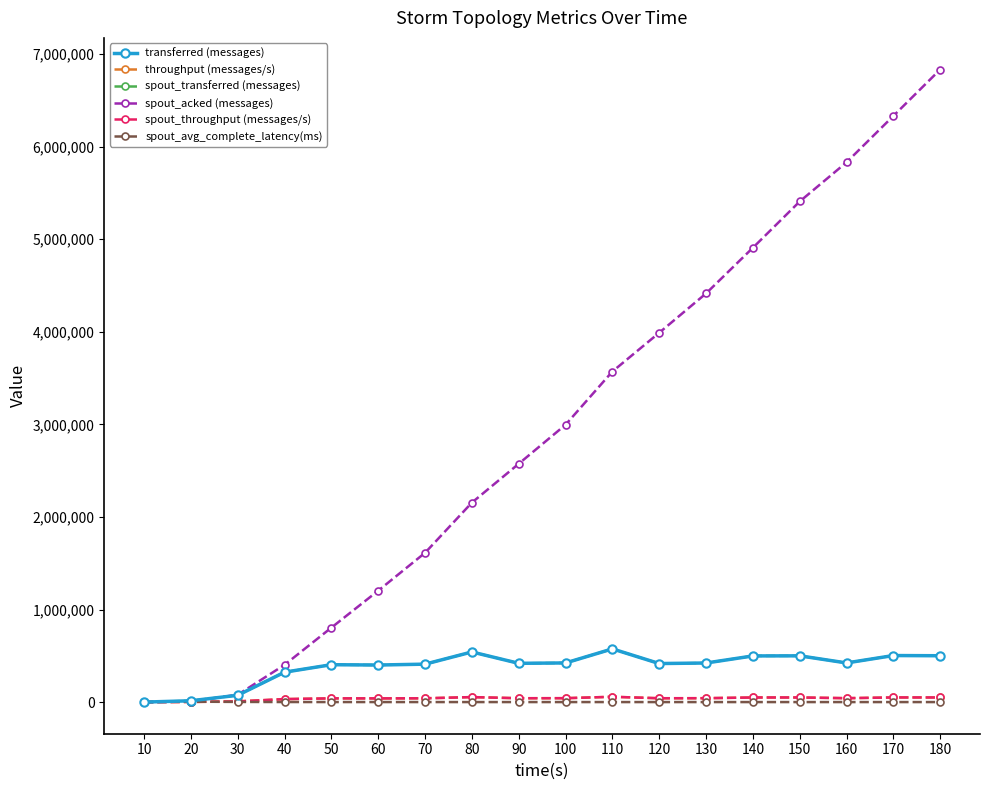

Does the chart have visible grid lines?

No